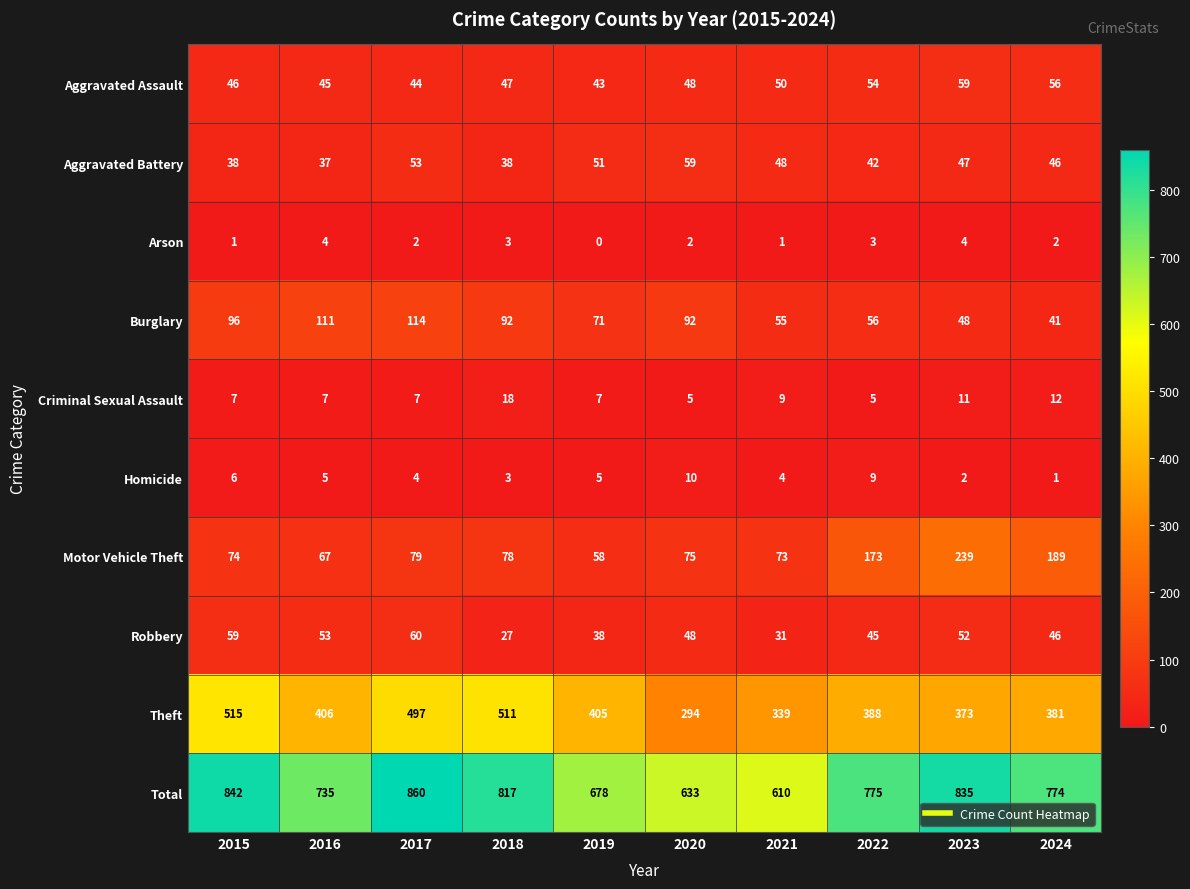

Which series has the largest total across all categories?

Total